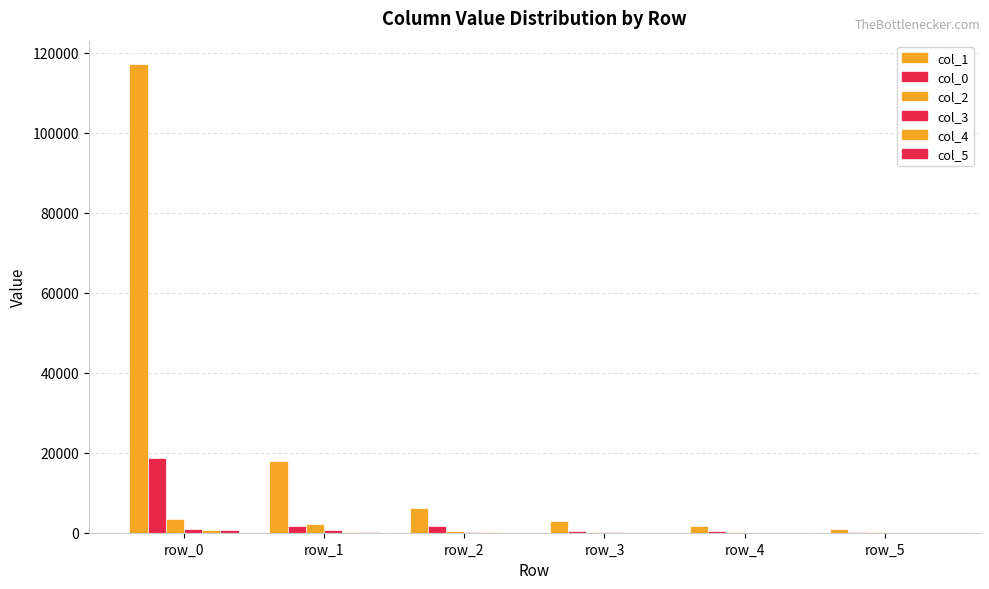

Are the bars grouped side by side (vs. stacked)?

Yes